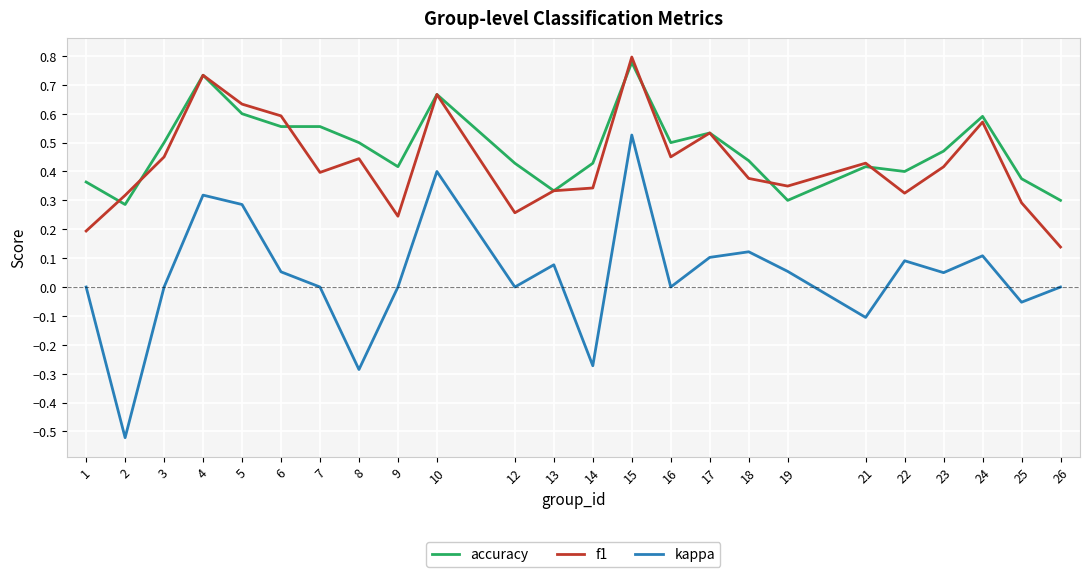

The kappa series shows 0.0 at 12. True or false?

True